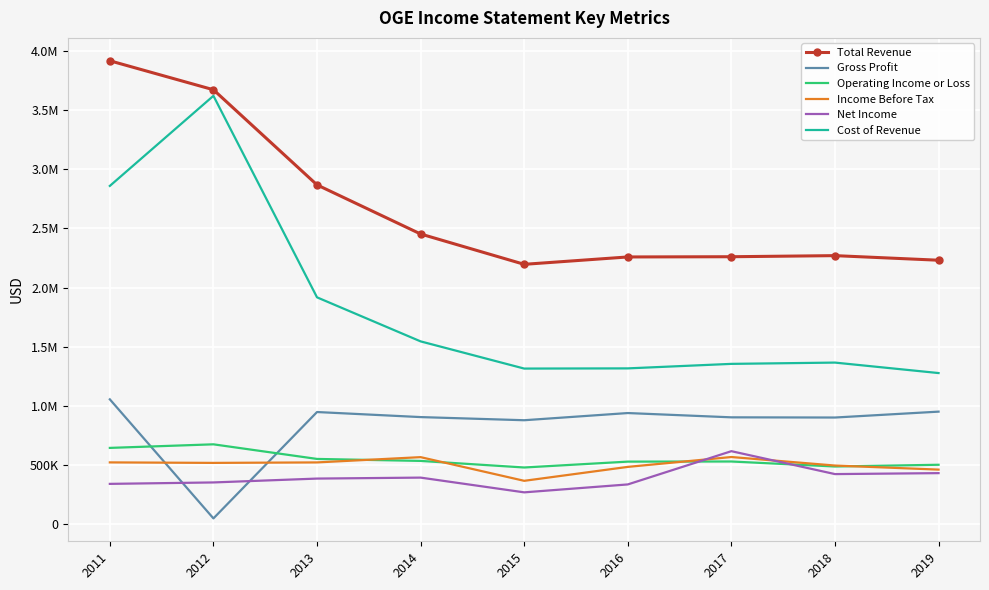

List the series in order of their peak value, lowest first.

Income Before Tax, Net Income, Operating Income or Loss, Gross Profit, Cost of Revenue, Total Revenue